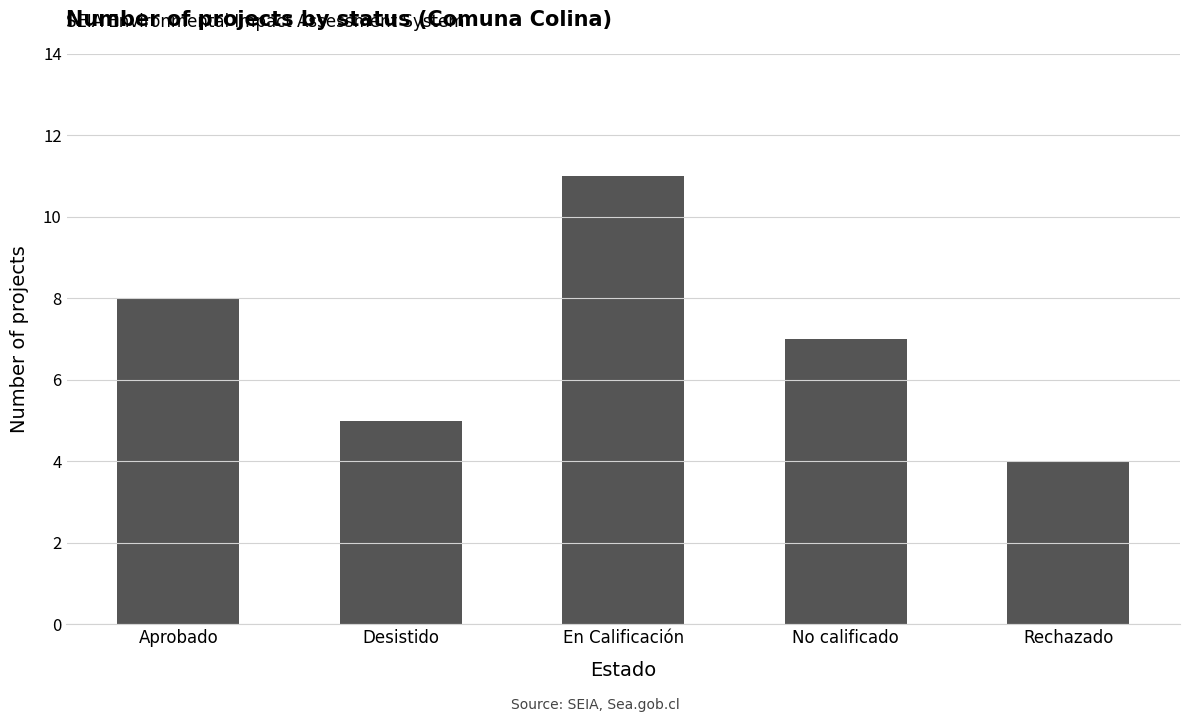

Between Aprobado and En Calificación, which is larger?

En Calificación